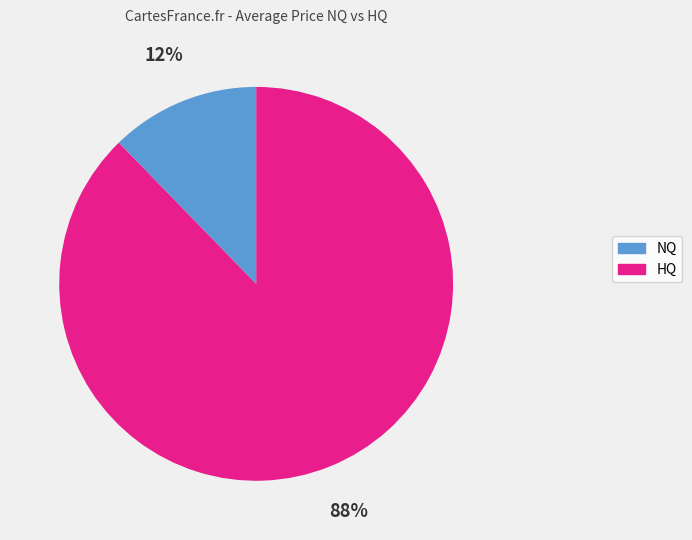

Count the number of slices in the pie.

2